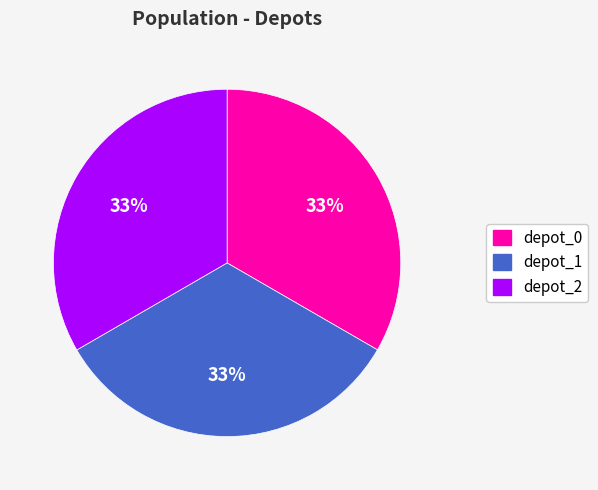

Is it true that depot_1 is 45% of the pie?

False